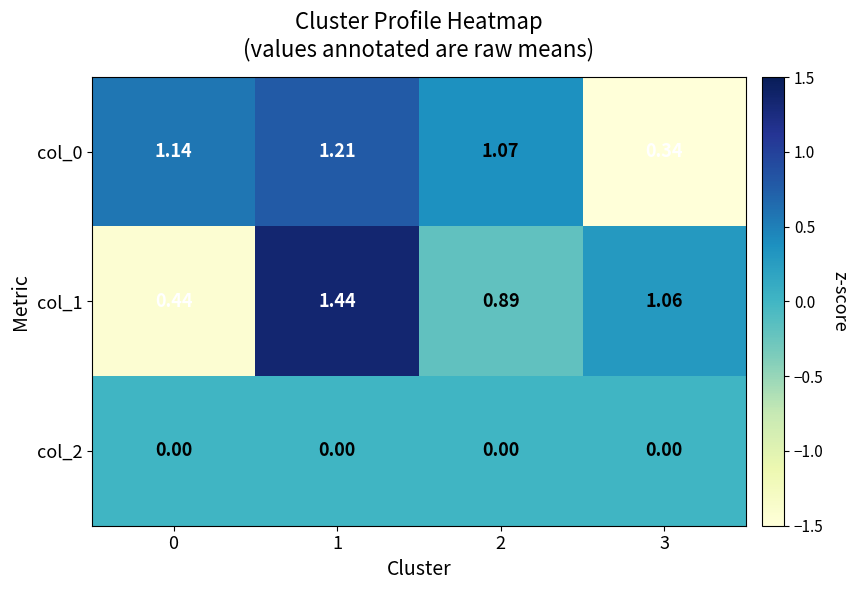

Is the value of col_2 at 3 greater than the value of col_0 at 0?

No